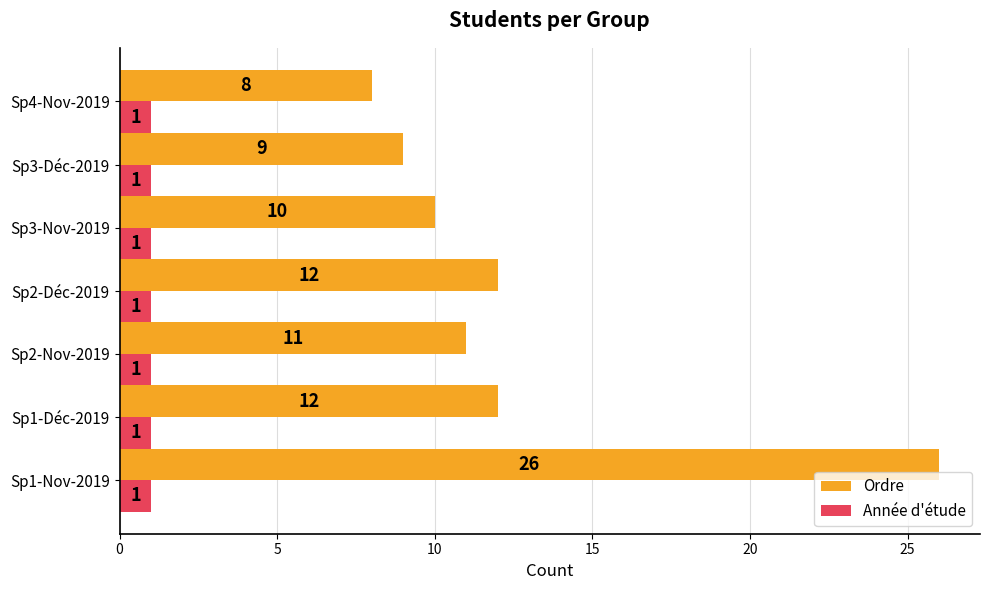

Rank the series by their average value, from highest to lowest.

Ordre, Année d'étude